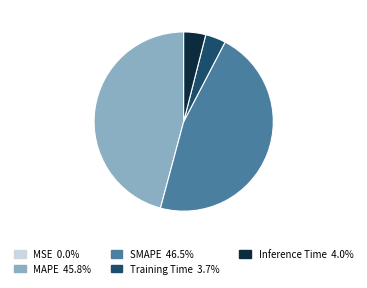

Does any single category account for the majority?

No